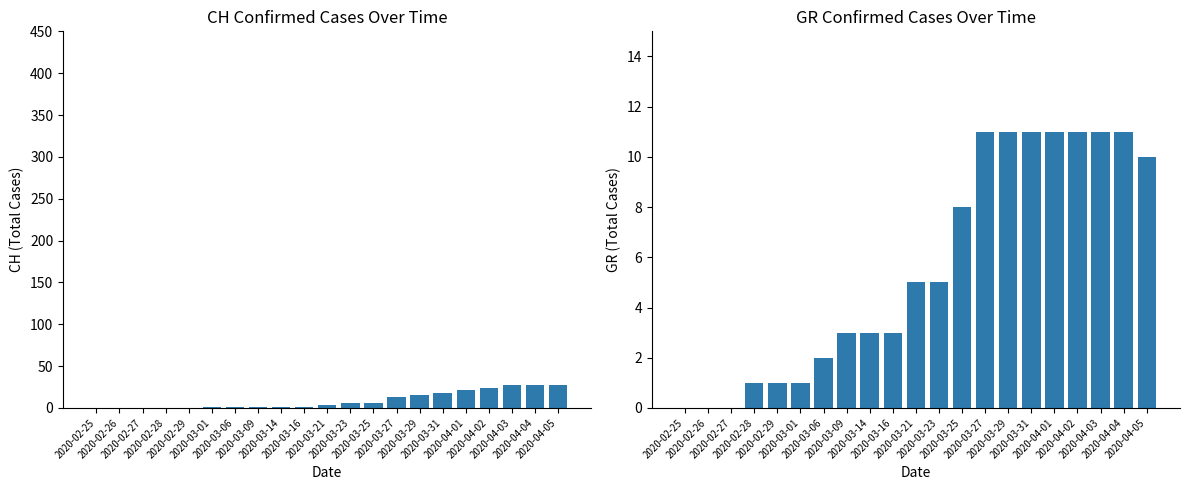

Which has a higher value, 2020-03-09 or 2020-04-02?

2020-04-02